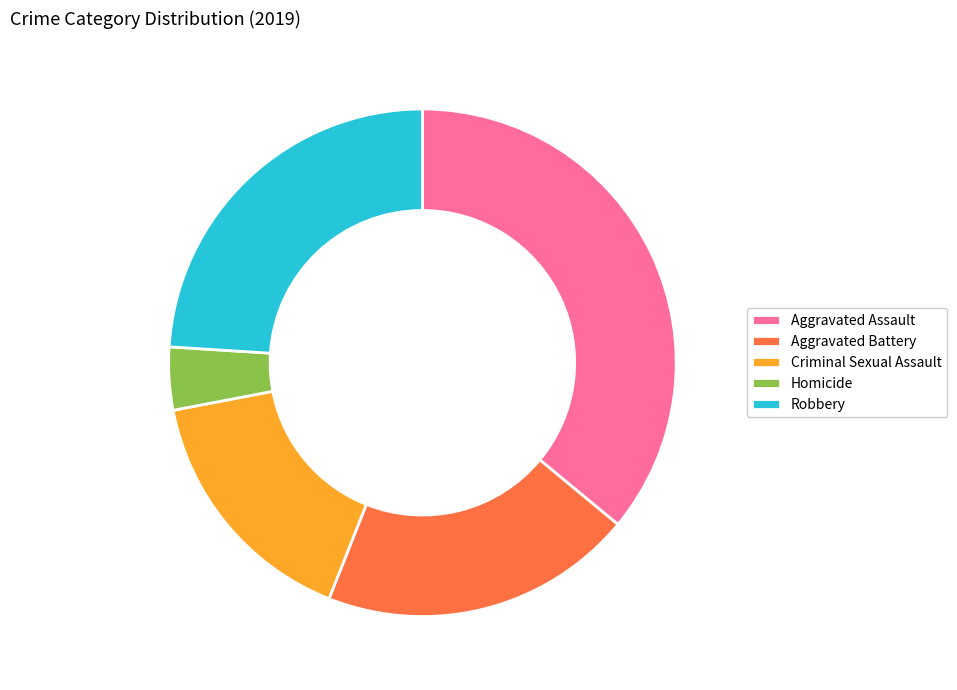

What is the largest slice in the pie chart?

Aggravated Assault